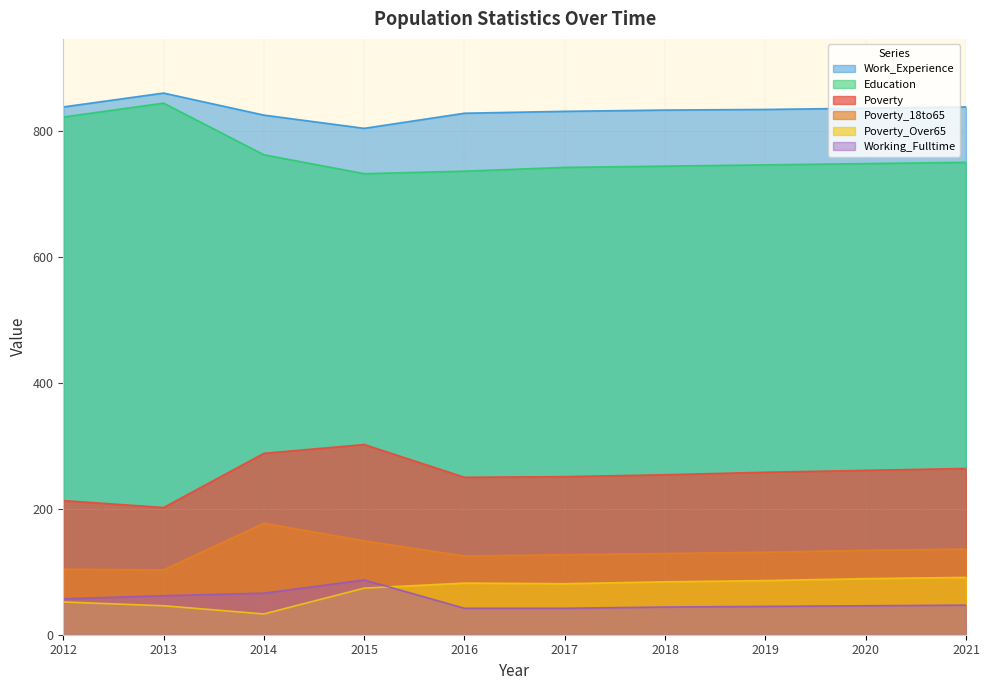

True or false: Working_Fulltime has more than 2 points higher than both neighbors.

False